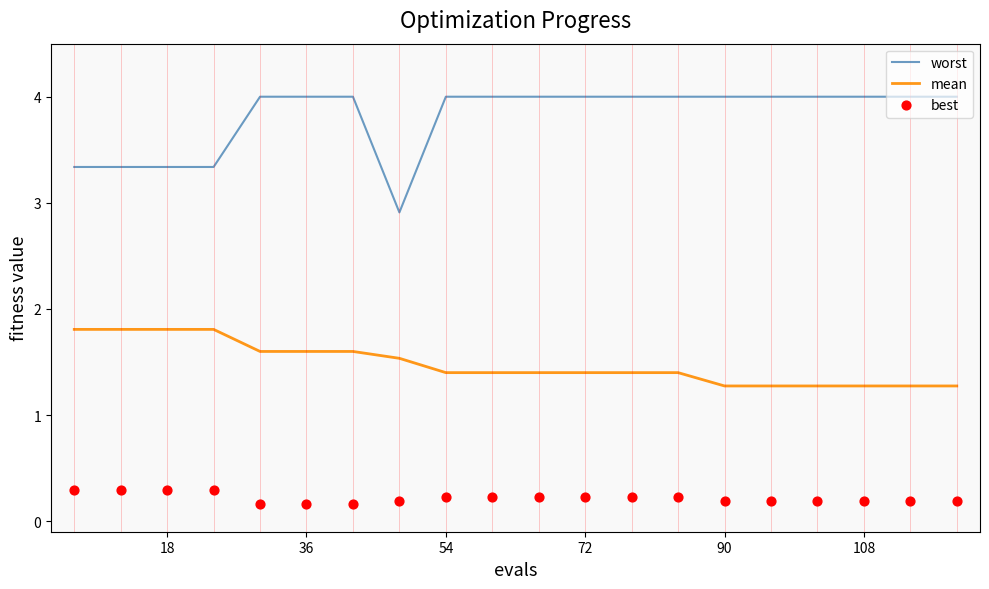

What is the highest value of the mean series?

1.8